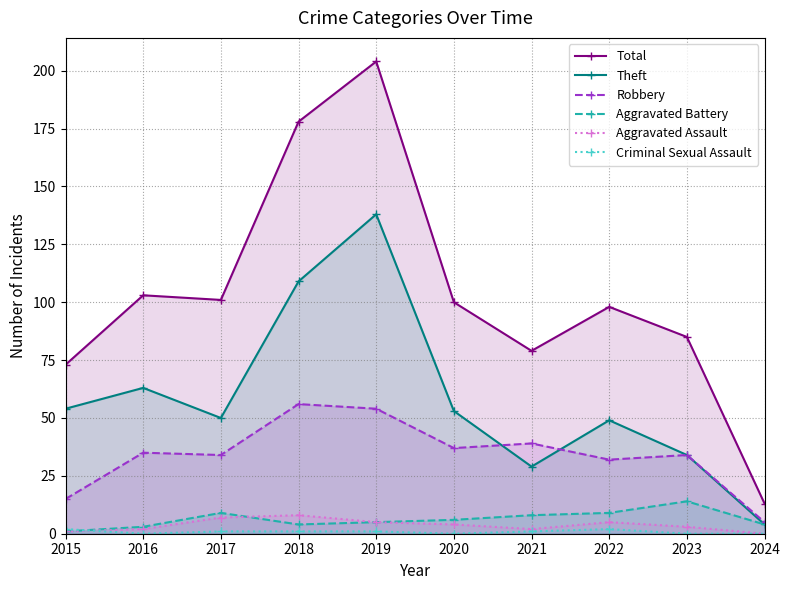

Where does the Criminal Sexual Assault series first go above 1?

2015